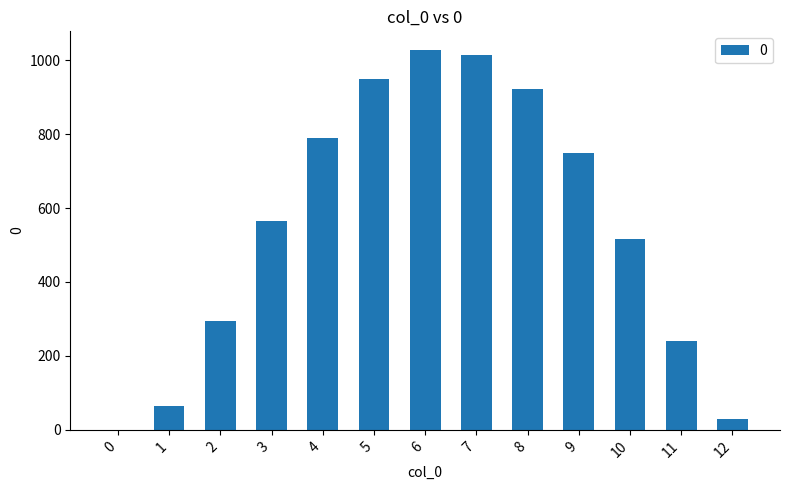

What is the sum of all values?

7161.2